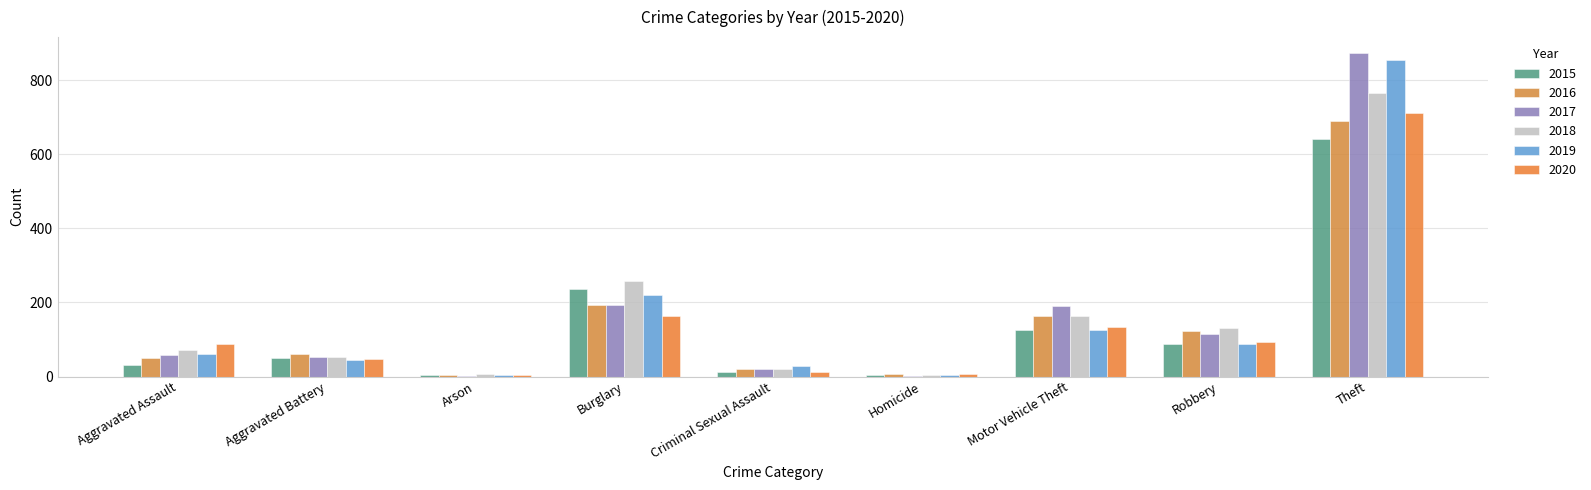

List the series in order of their peak value, lowest first.

2015, 2016, 2020, 2018, 2019, 2017